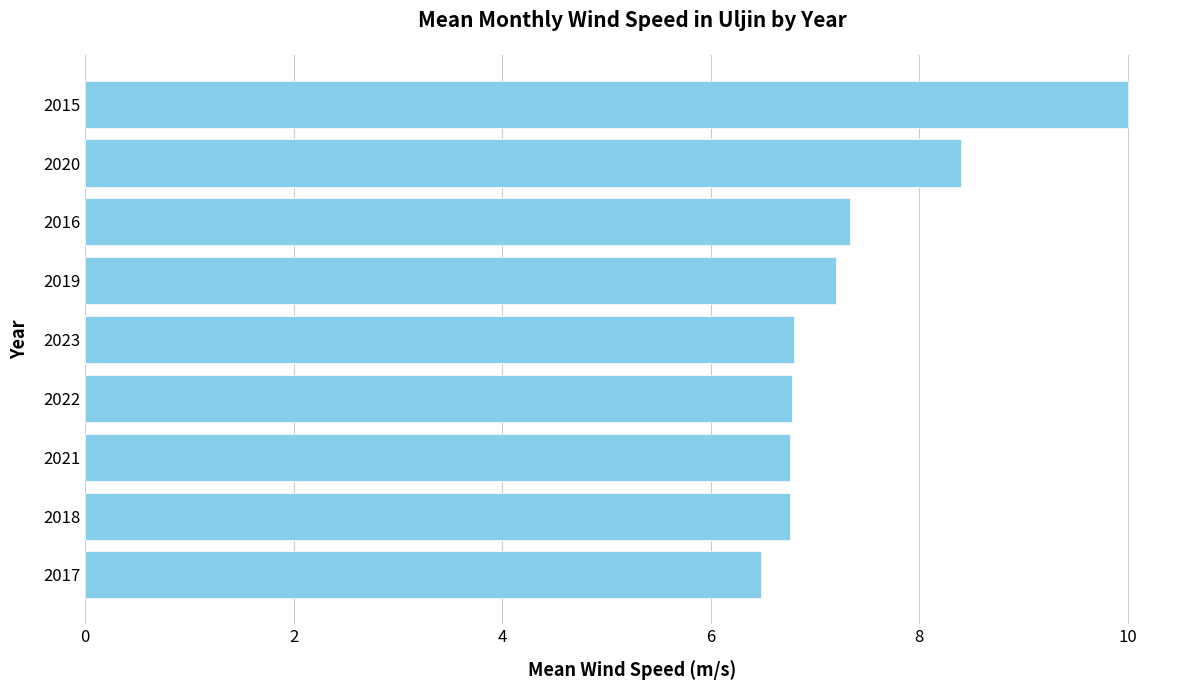

Which category has the highest value across all series?

2015